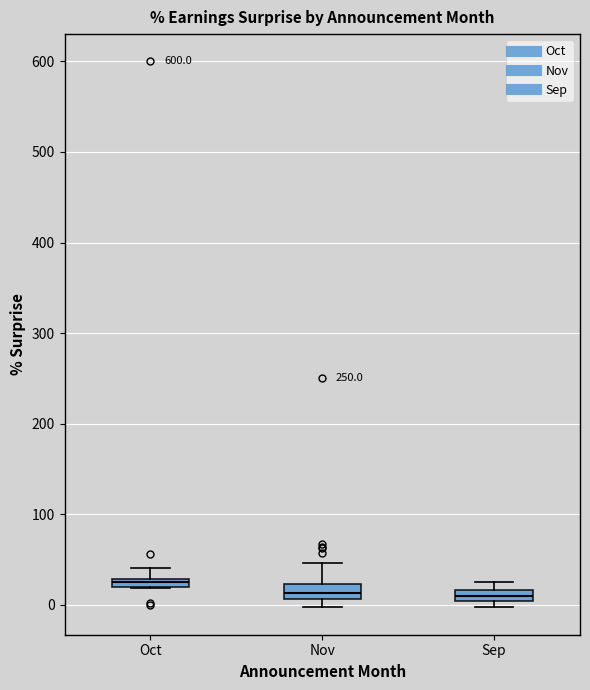

Where is the upper edge of the box for Nov on the y-axis? The values are not printed on the chart, so give them approximately, as read against the axis.

20